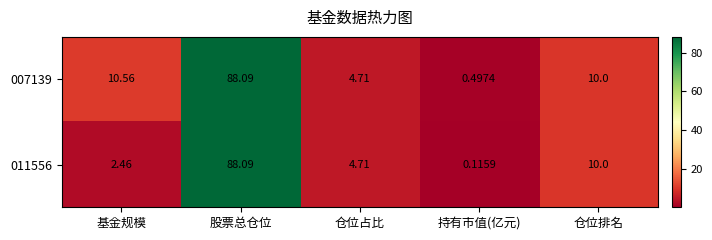

List the series in order of their overall mean, highest first.

007139, 011556